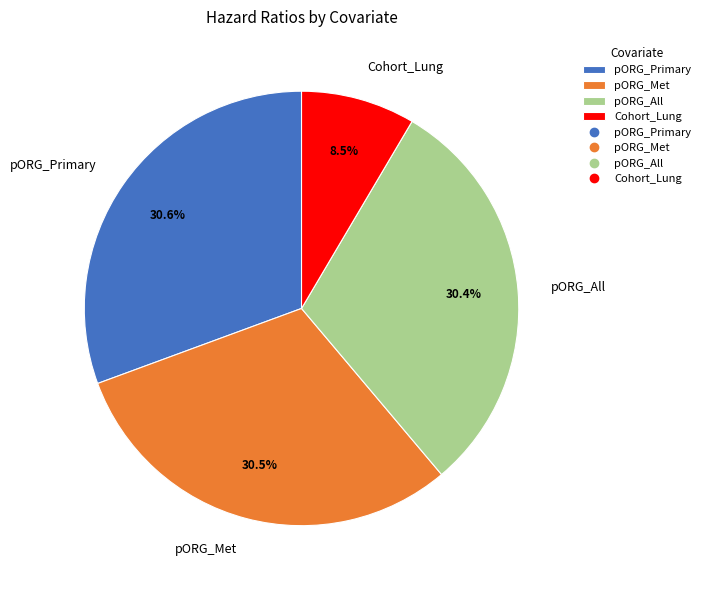

Is it true that pORG_All is 30% of the pie?

True